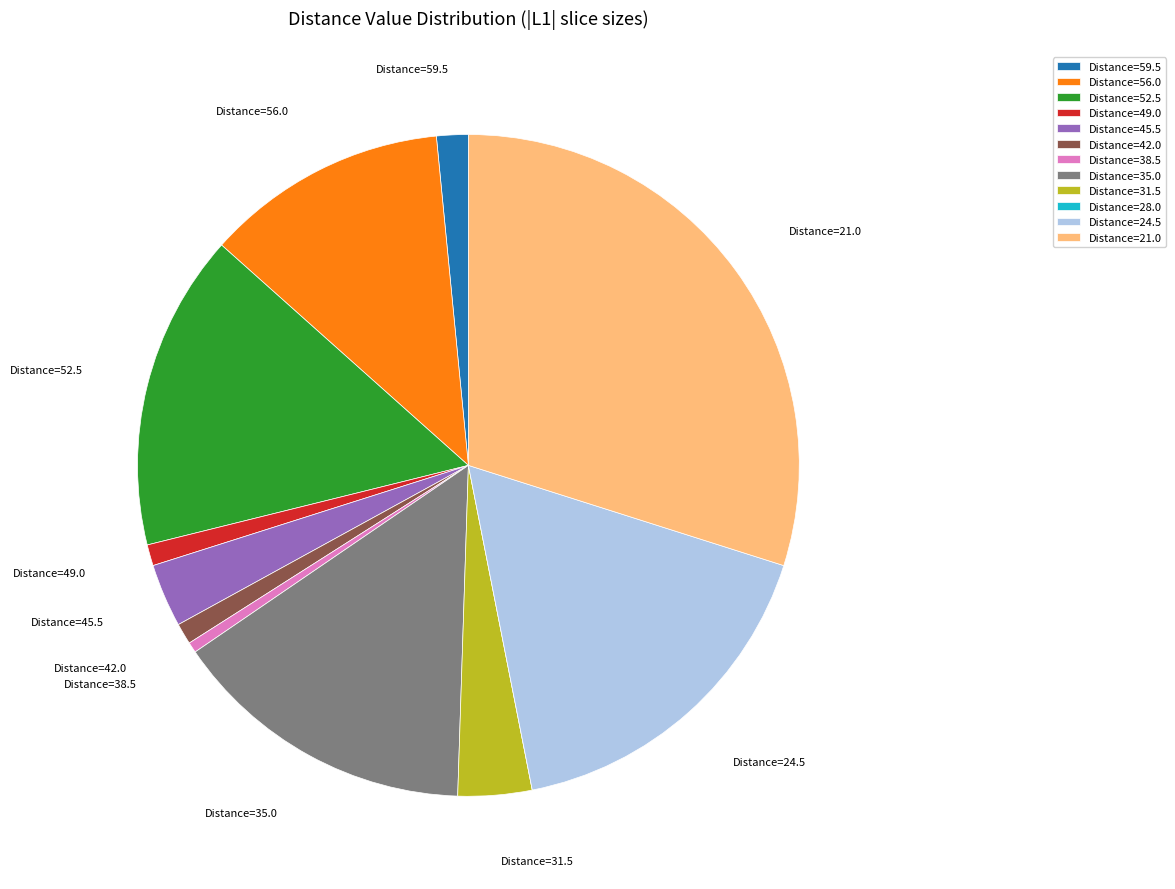

Is there any slice that represents more than half of the pie?

No